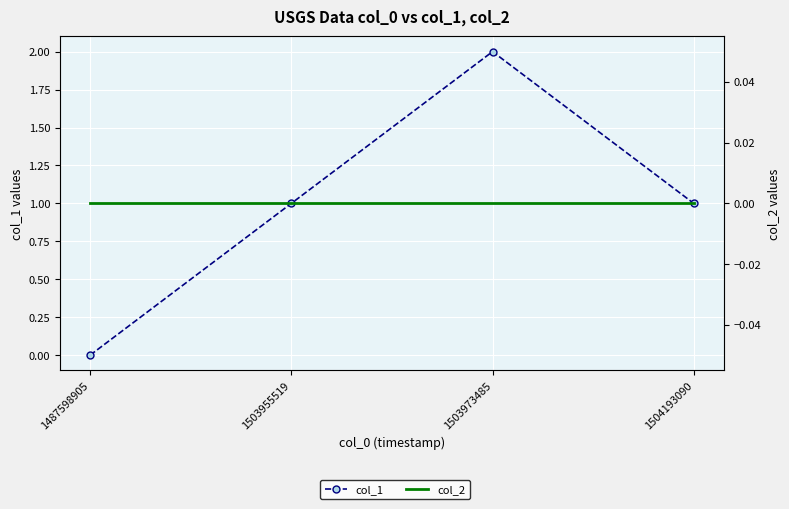

How many lines are shown in the chart?

2